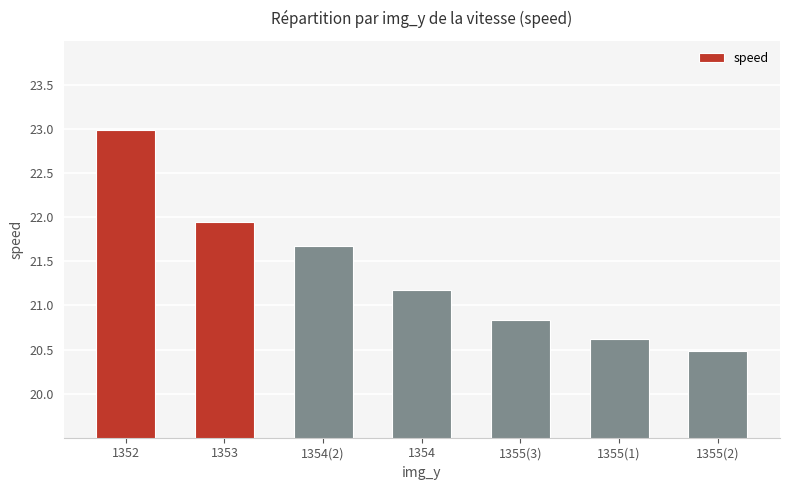

How many data points does each series have?

7